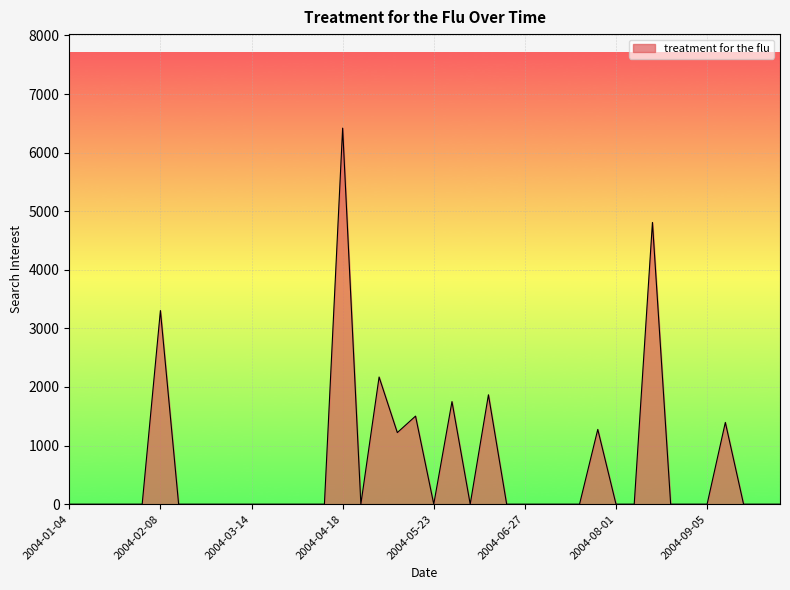

What is the difference between the maximum and minimum values?

6417.8